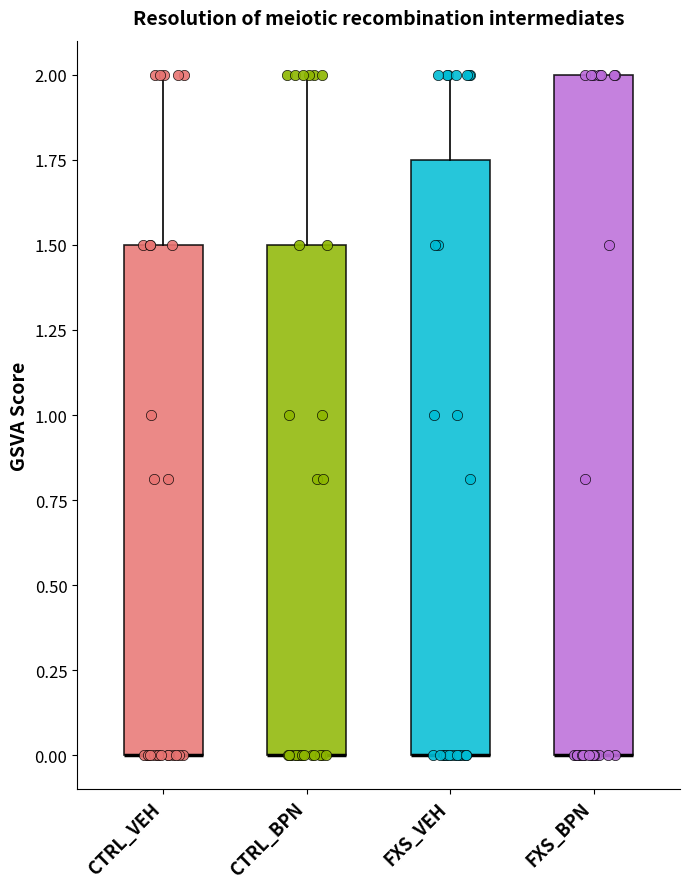

Reading left to right, transcribe this box plot: for each box, give where its median line is, the range the box spans, and where its two whiskers end, as read against the y-axis. The values are not printed on the chart, so give them approximately, as read against the axis.

CTRL_VEH: median 0.00 (drawn on the box's lower edge), box 0.00 to 1.50, whiskers 0.00 to 2.00
CTRL_BPN: median 0.00 (drawn on the box's lower edge), box 0.00 to 1.50, whiskers 0.00 to 2.00
FXS_VEH: median 0.00 (drawn on the box's lower edge), box 0.00 to 1.75, whiskers 0.00 to 2.00
FXS_BPN: median 0.00 (drawn on the box's lower edge), box 0.00 to 2.00, whiskers 0.00 to 2.00